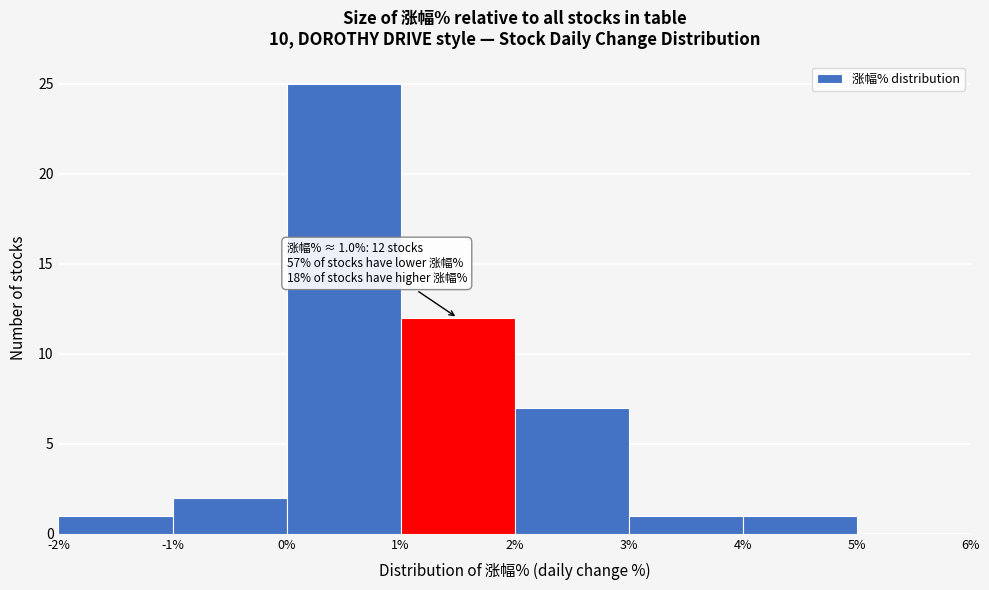

Which range on the x-axis has the tallest bar?

0% to 1%